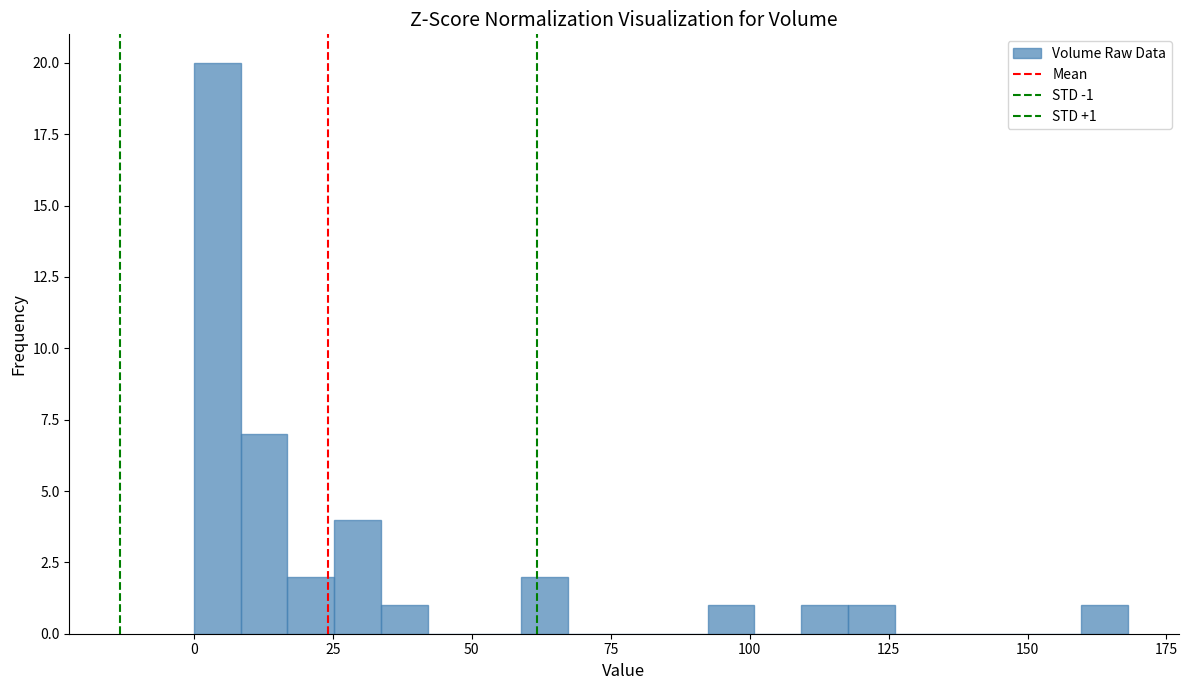

Read against the x-axis, roughly where is the centre of the tallest bar?

5